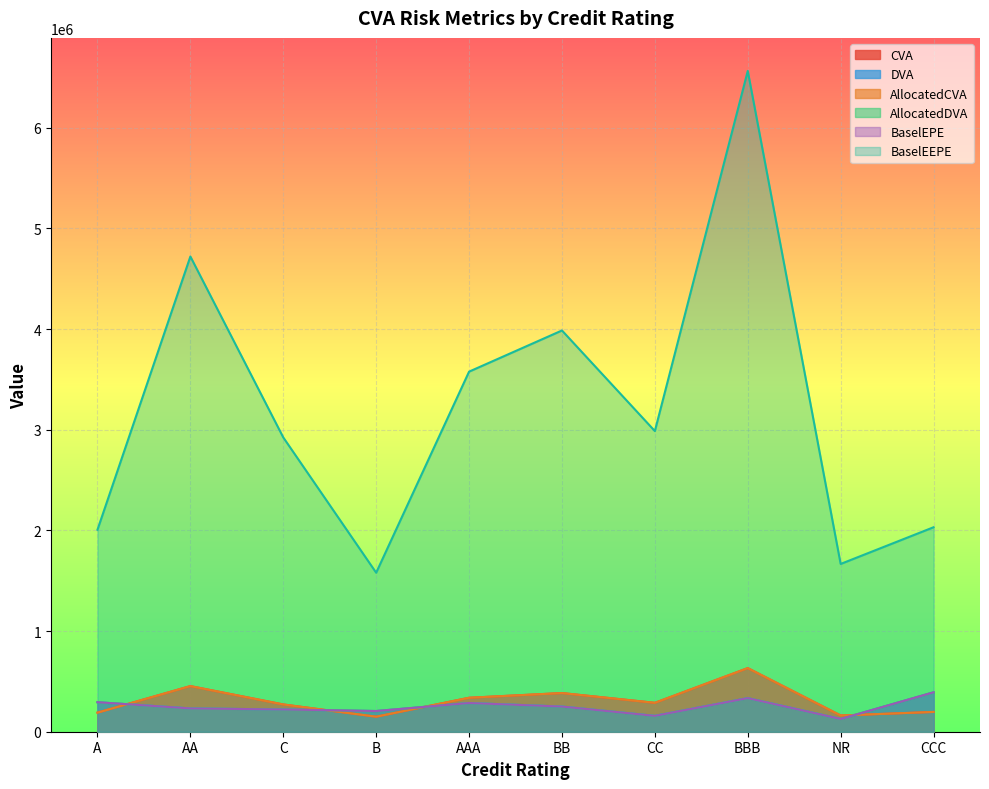

Rank the categories by AllocatedCVA value from highest to lowest.

BBB, AA, BB, AAA, CC, C, CCC, A, NR, B